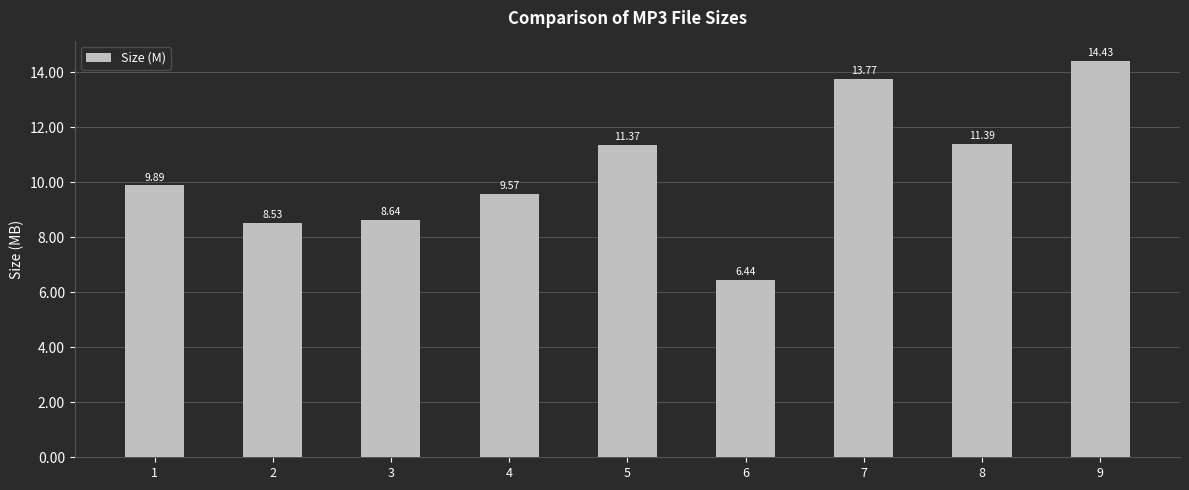

What is the difference between the values at 7 and 5?

2.4